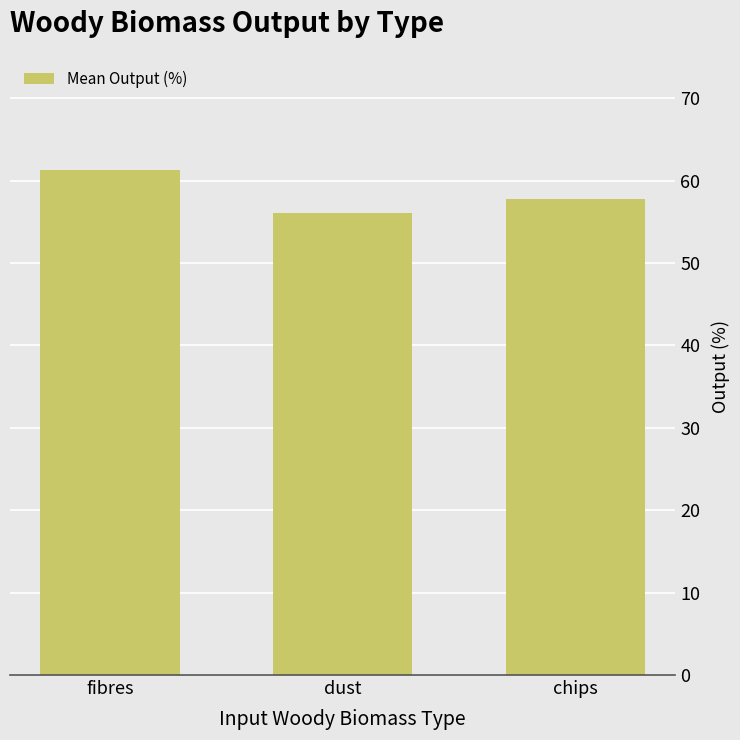

Is it true that the value at dust is 73.3?

False